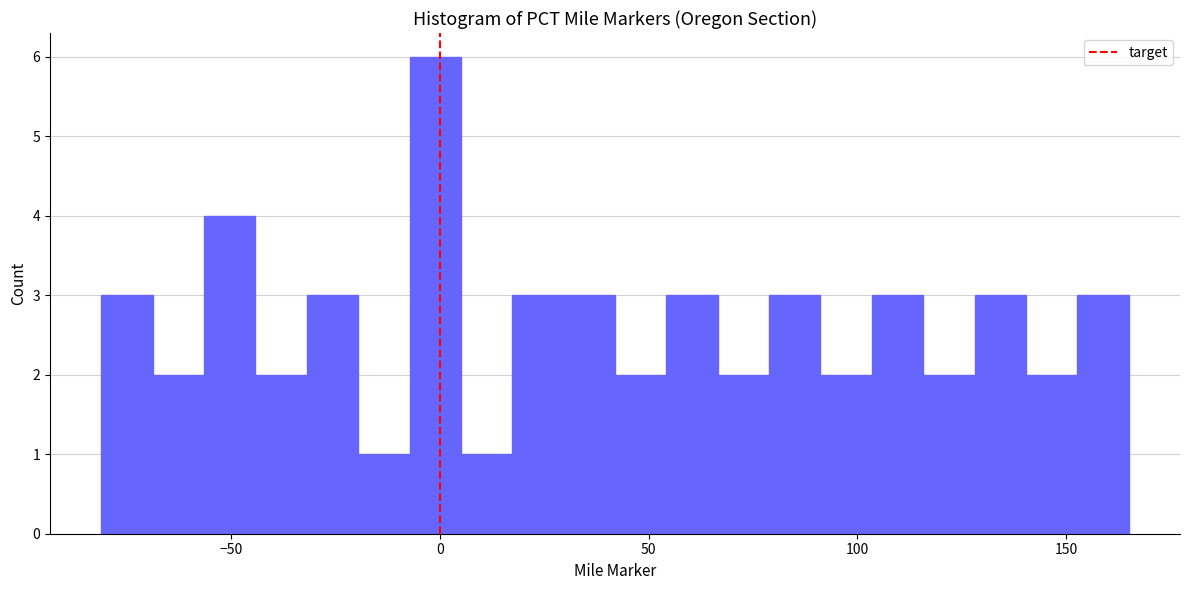

Read against the x-axis, roughly where is the centre of the tallest bar?

0